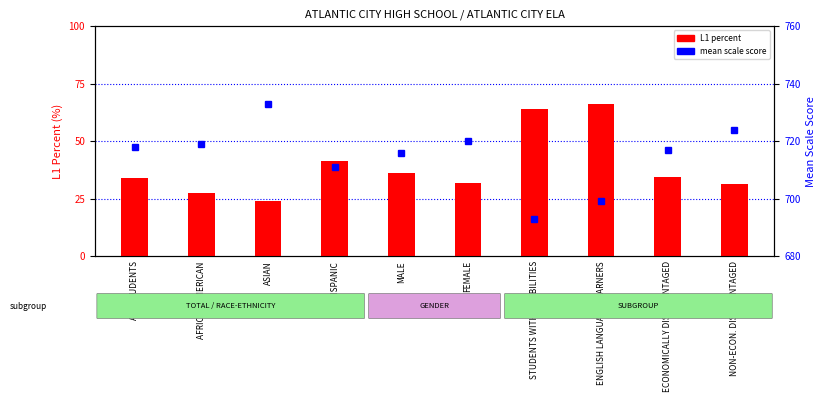

What value does the mean scale score series have at ENGLISH LANGUAGE LEARNERS?

699.0